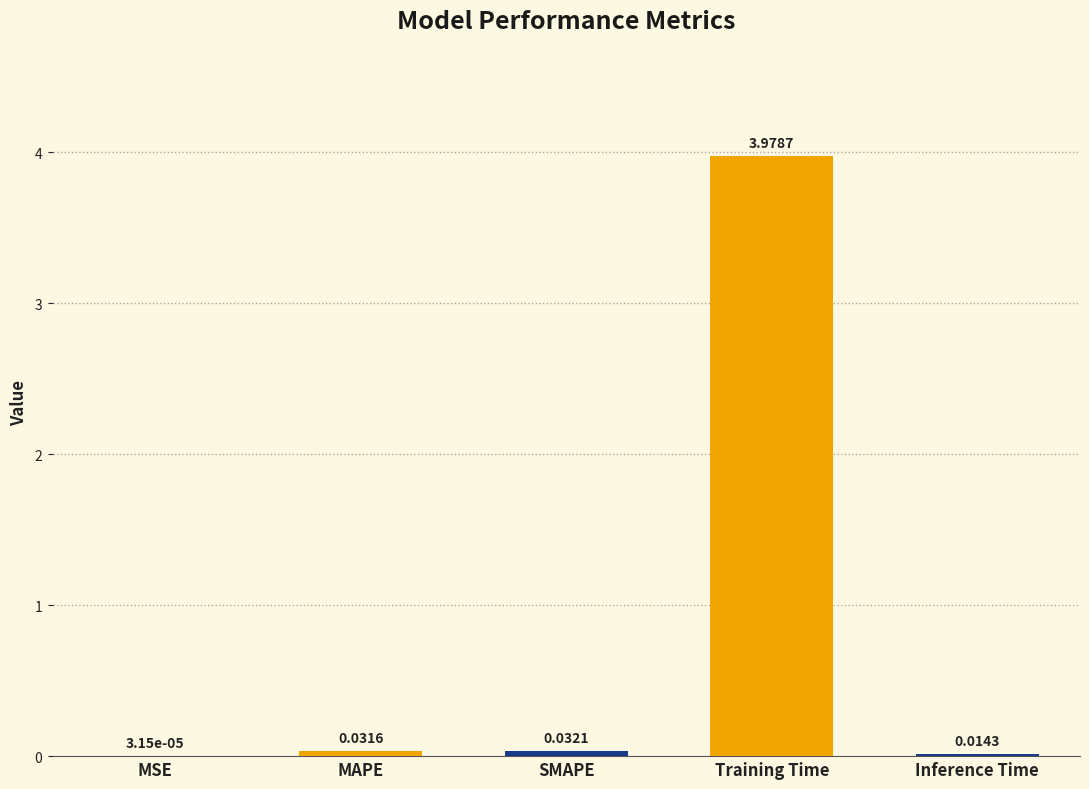

At which label is the value closest to 1?

SMAPE